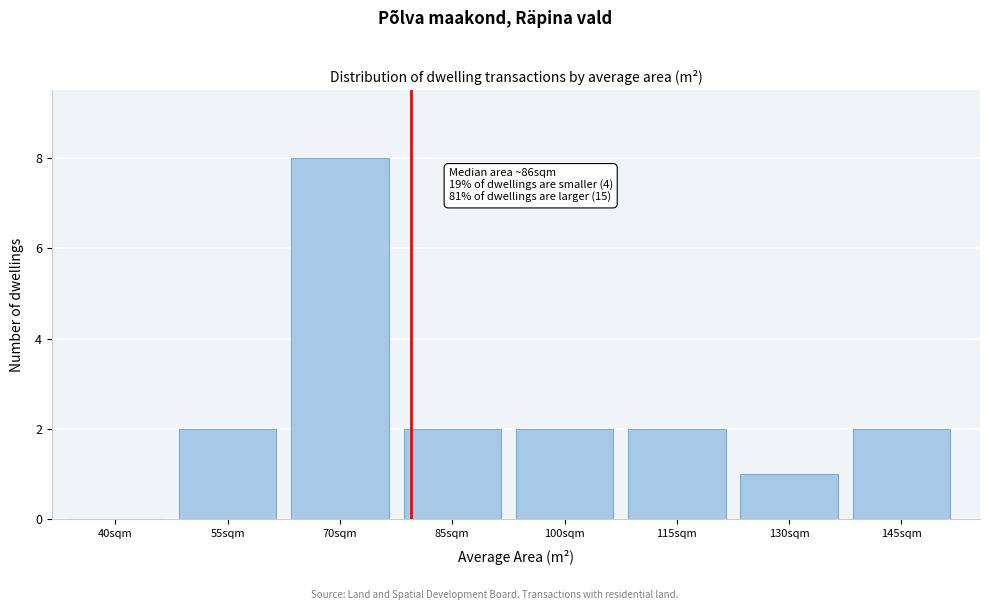

Reading left to right, what are all the values shown in this chart?

40sqm=0	55sqm=2	70sqm=8	85sqm=2	100sqm=2	115sqm=2	130sqm=1	145sqm=2